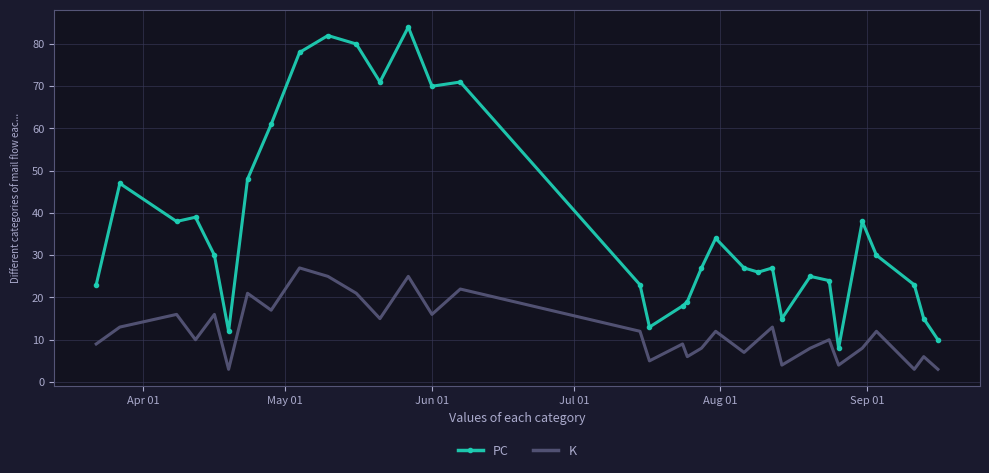

True or false: K and PC intersect in this chart.

False